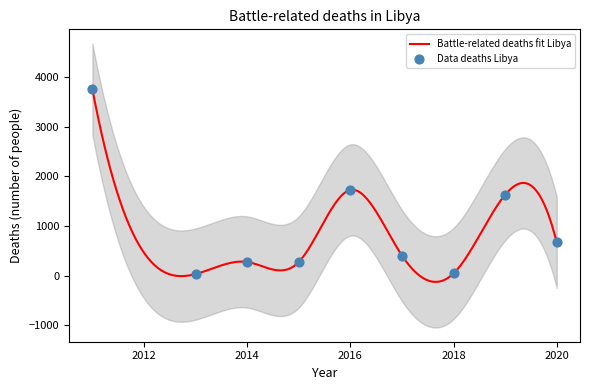

What is the change in value from 2013 to 2019?

+1600